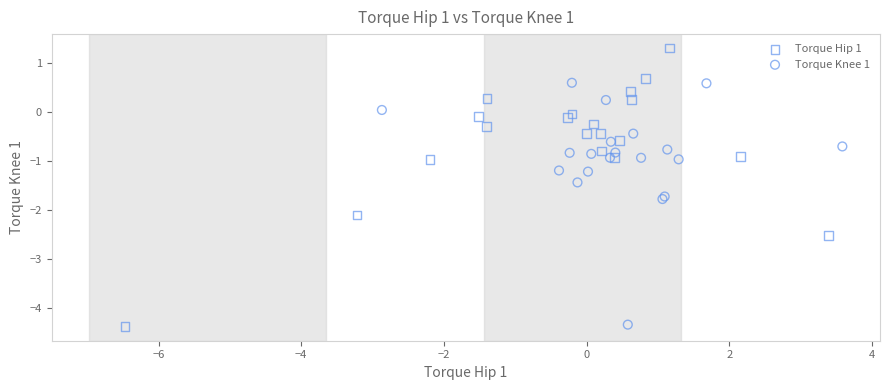

Which series has the widest spread of Y values?

Torque Hip 1